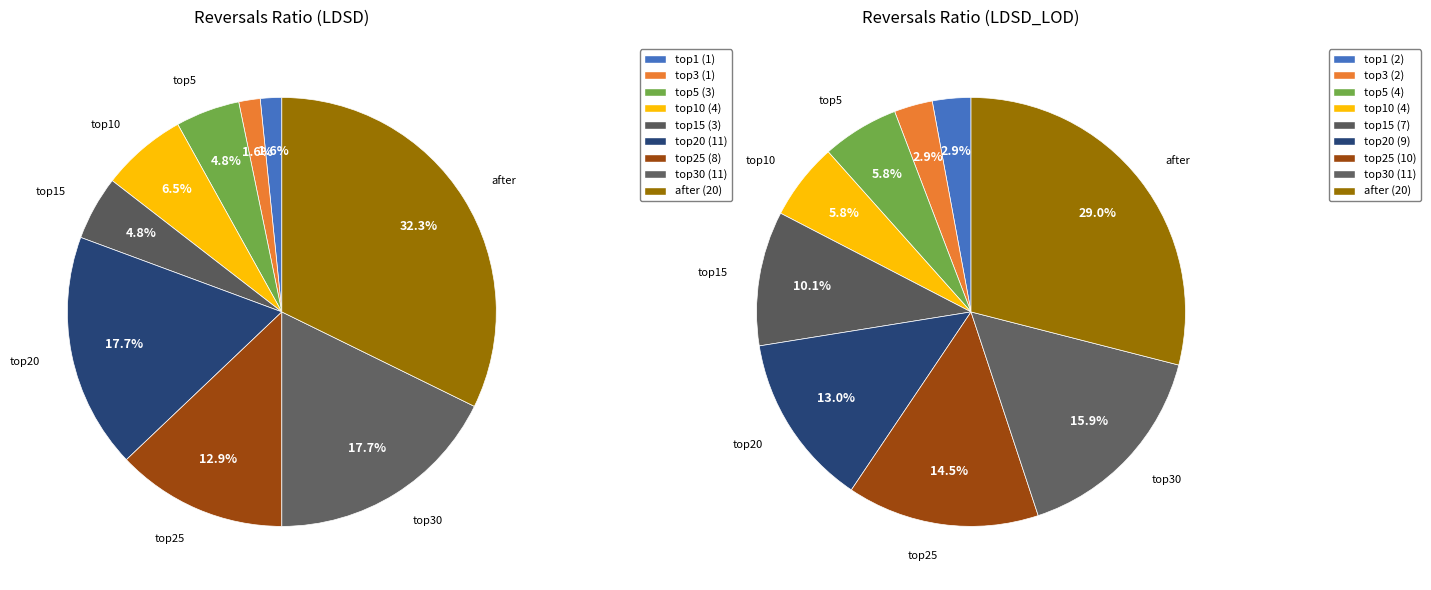

Which slice is the largest?

after